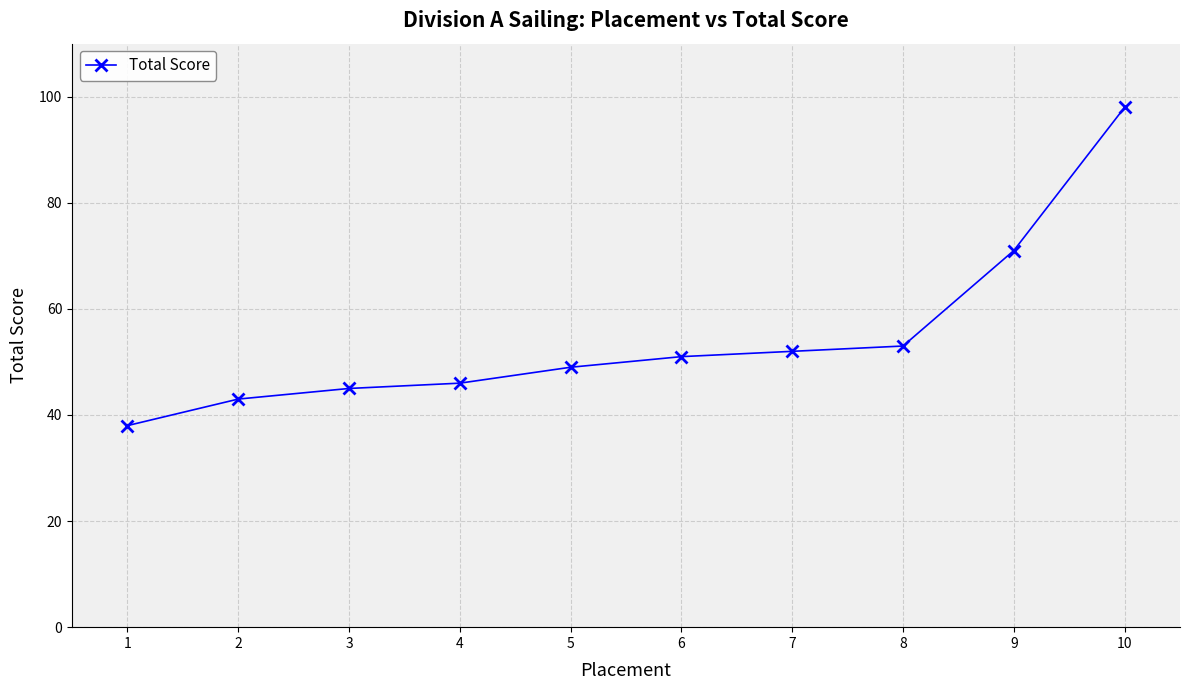

What is the ratio of the value at 1 to the value at 6?

0.7